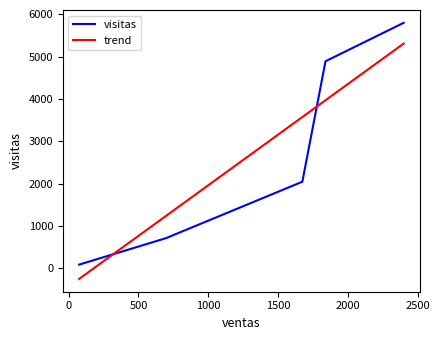

What is the highest value of the trend series?

5312.2